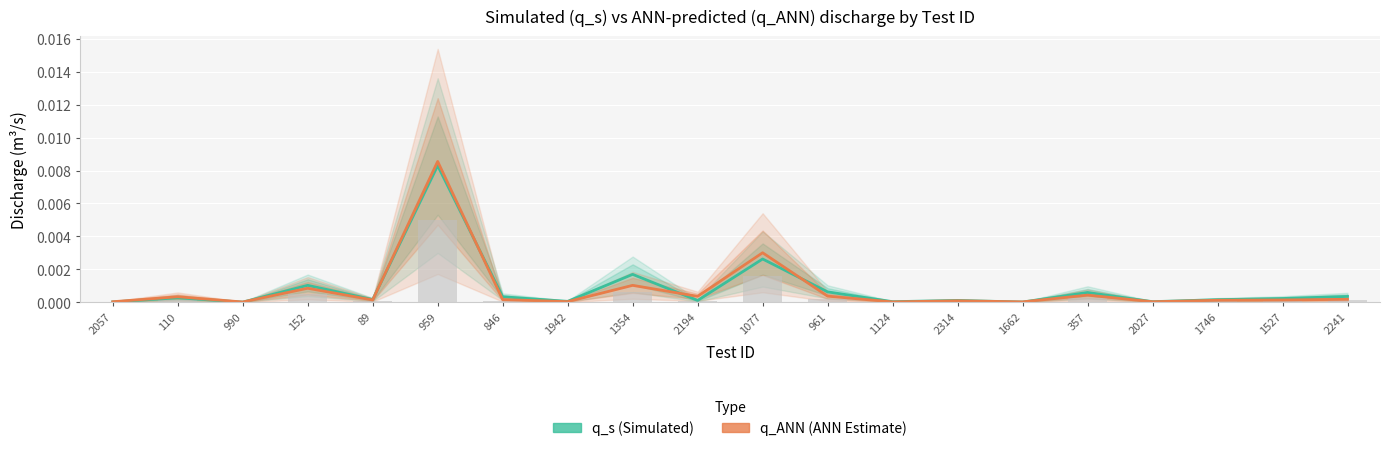

Which series has the largest total across all categories?

q_s (Simulated)